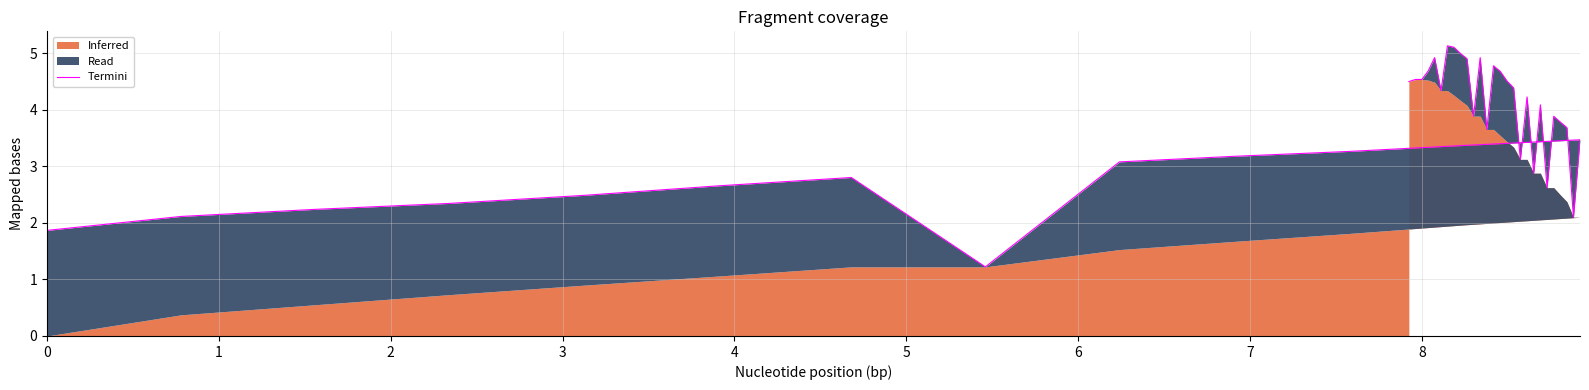

How many interior local valleys (lower than both neighbors) does the data have?

8